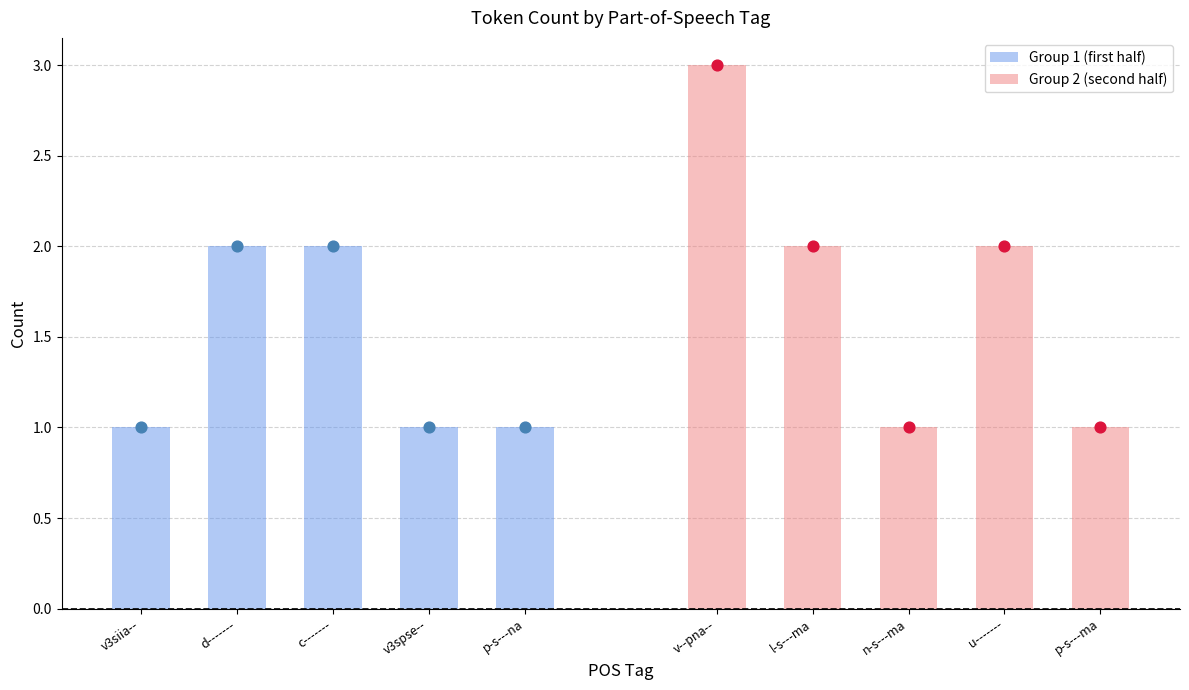

Which series has the largest total across all categories?

Group 2 (second half)